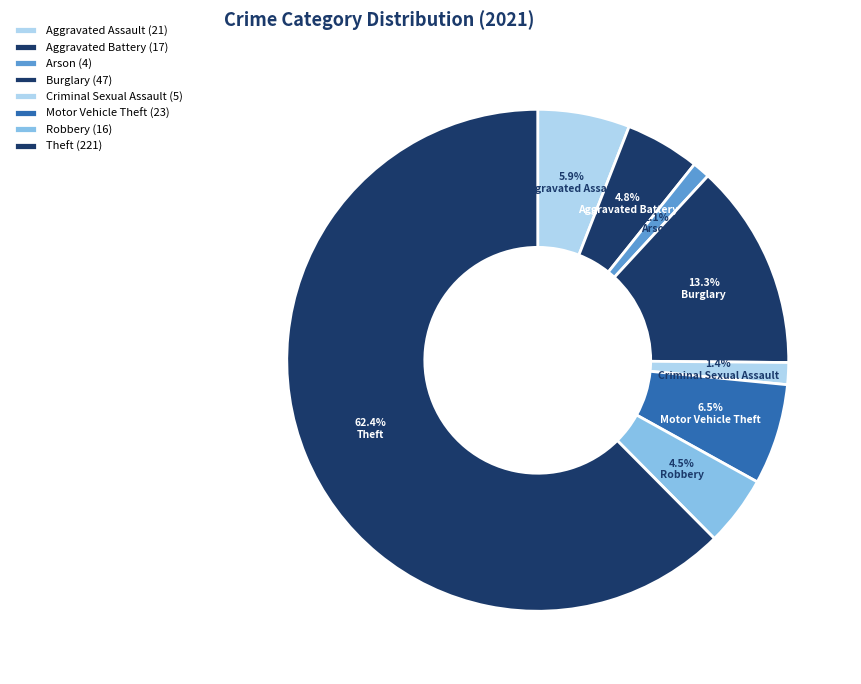

Is it true that Burglary is 13% of the pie?

True